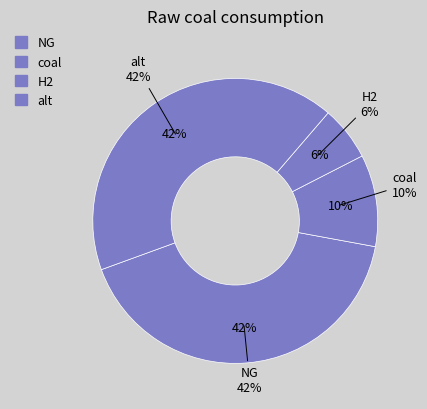

What percentage is the alt slice, to the nearest percent?

42%